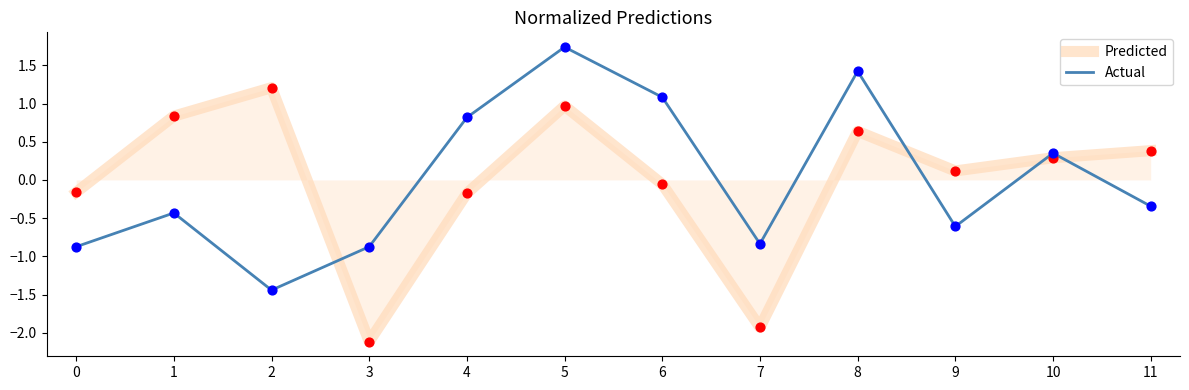

Is the value of Predicted at 11 greater than the value of Actual at 4?

No